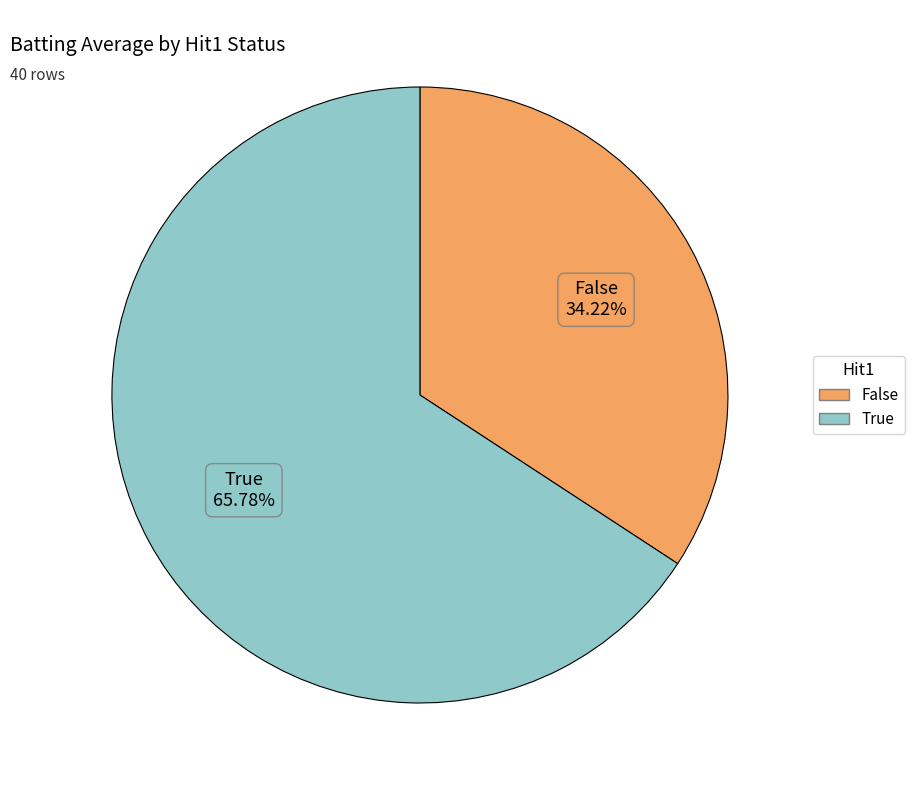

Is there any slice that represents more than half of the pie?

Yes